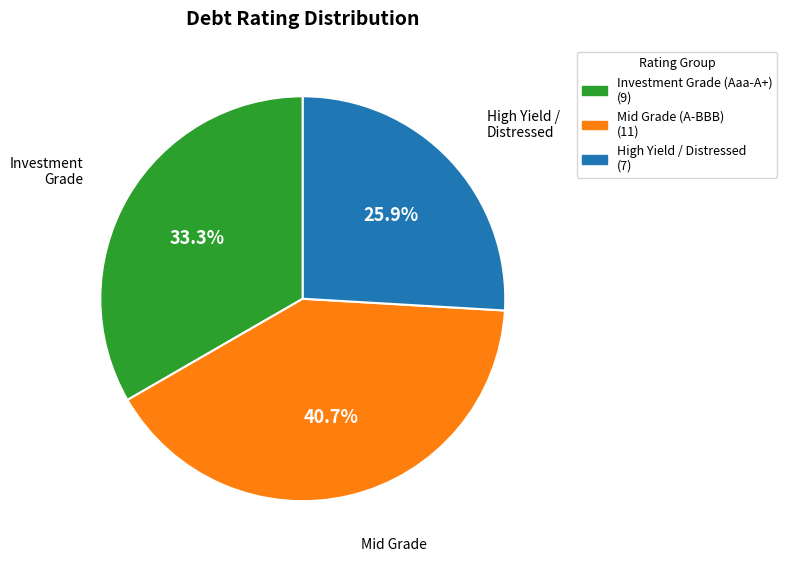

Is there a majority slice in this chart?

No